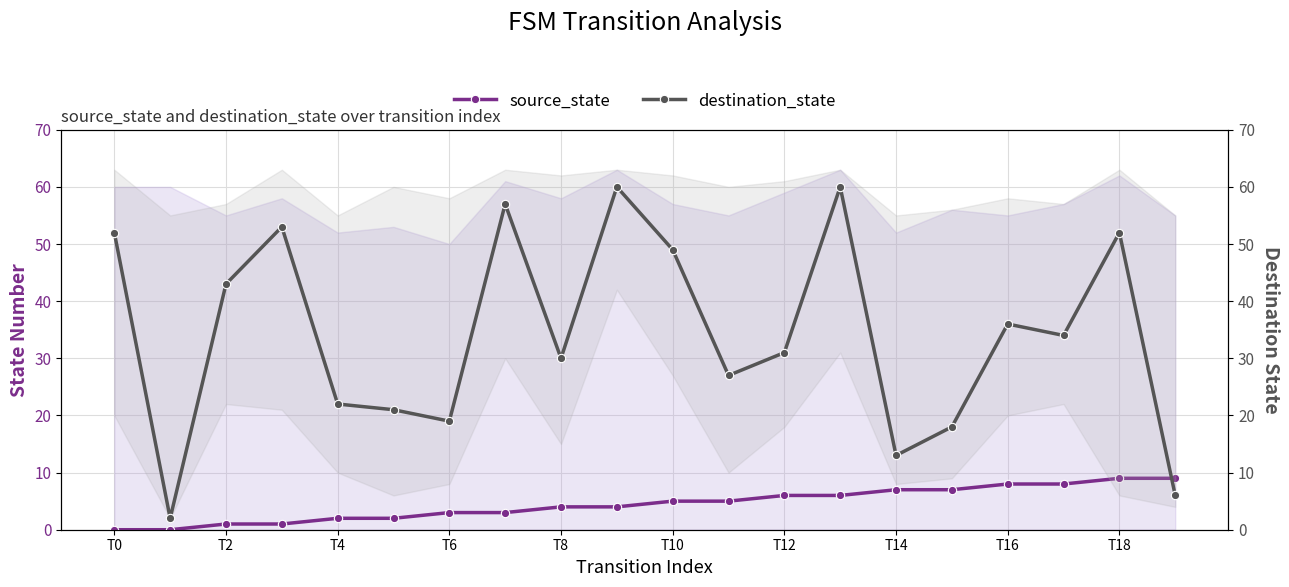

Count the number of data series in this chart.

2